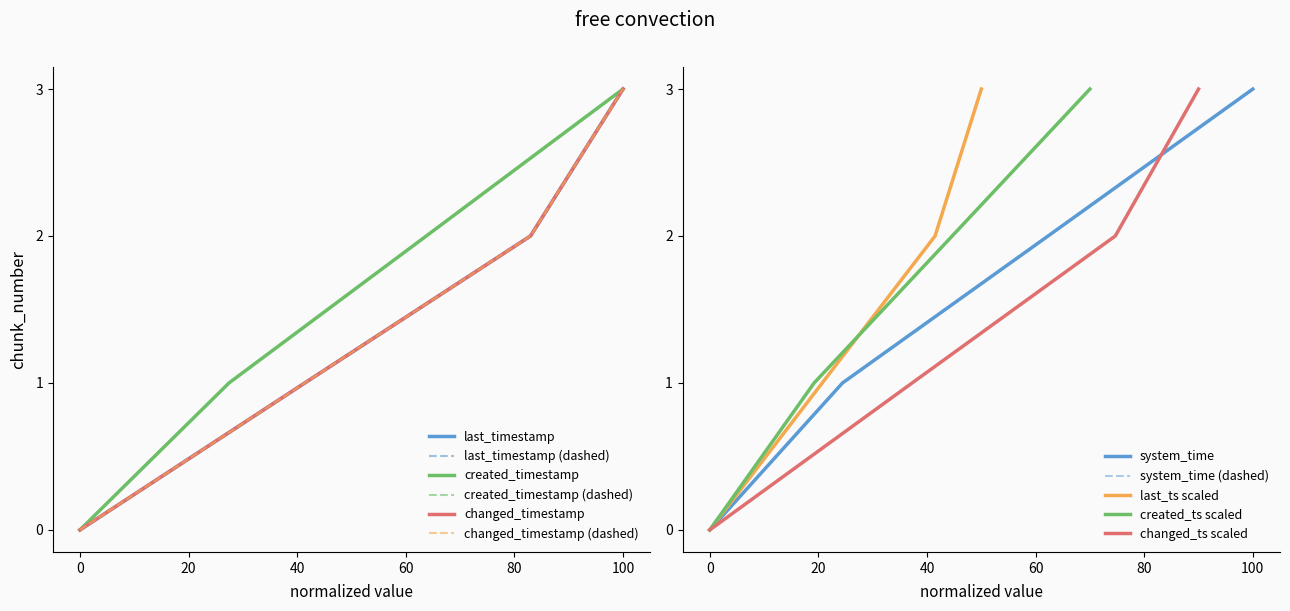

True or false: created_timestamp and changed_timestamp intersect in this chart.

False